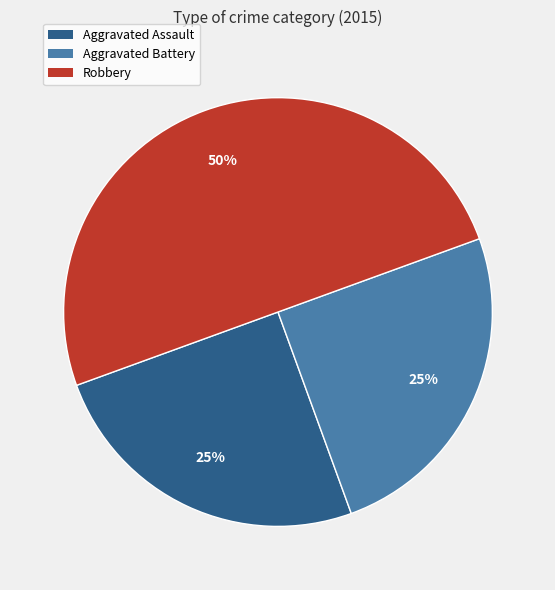

Which category has the biggest portion of the pie?

Robbery